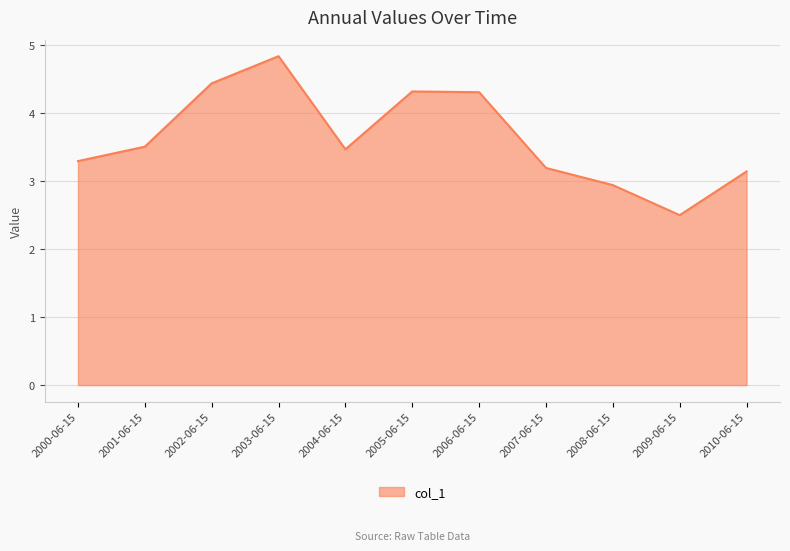

Where is the first local maximum?

2003-06-15